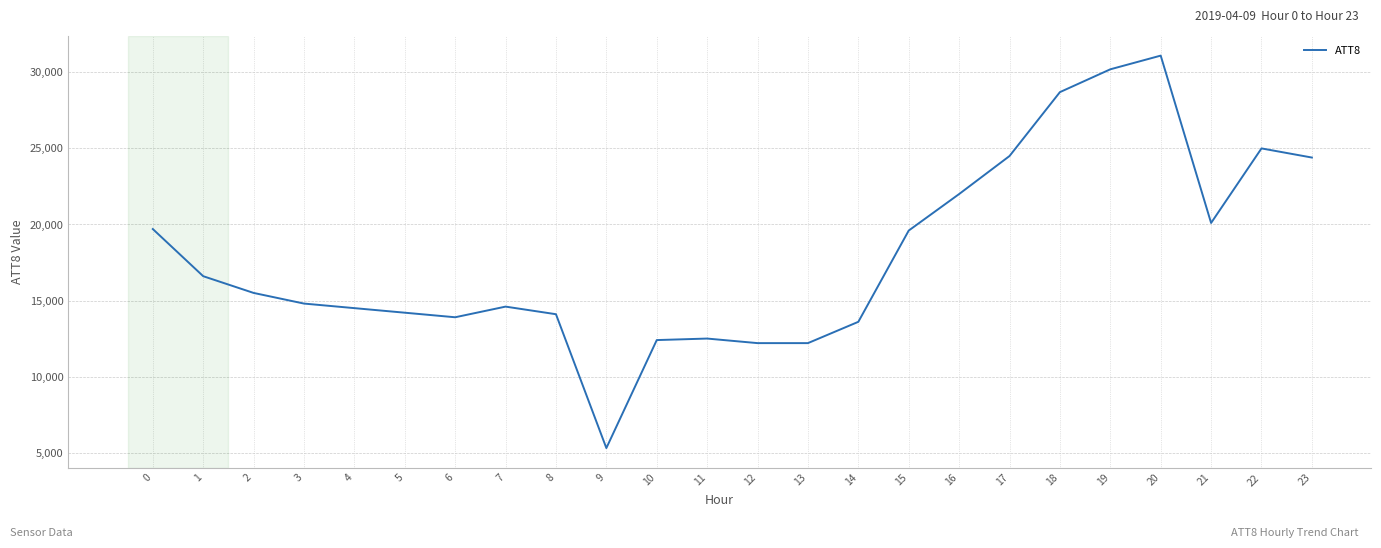

What is the smallest value displayed?

5300